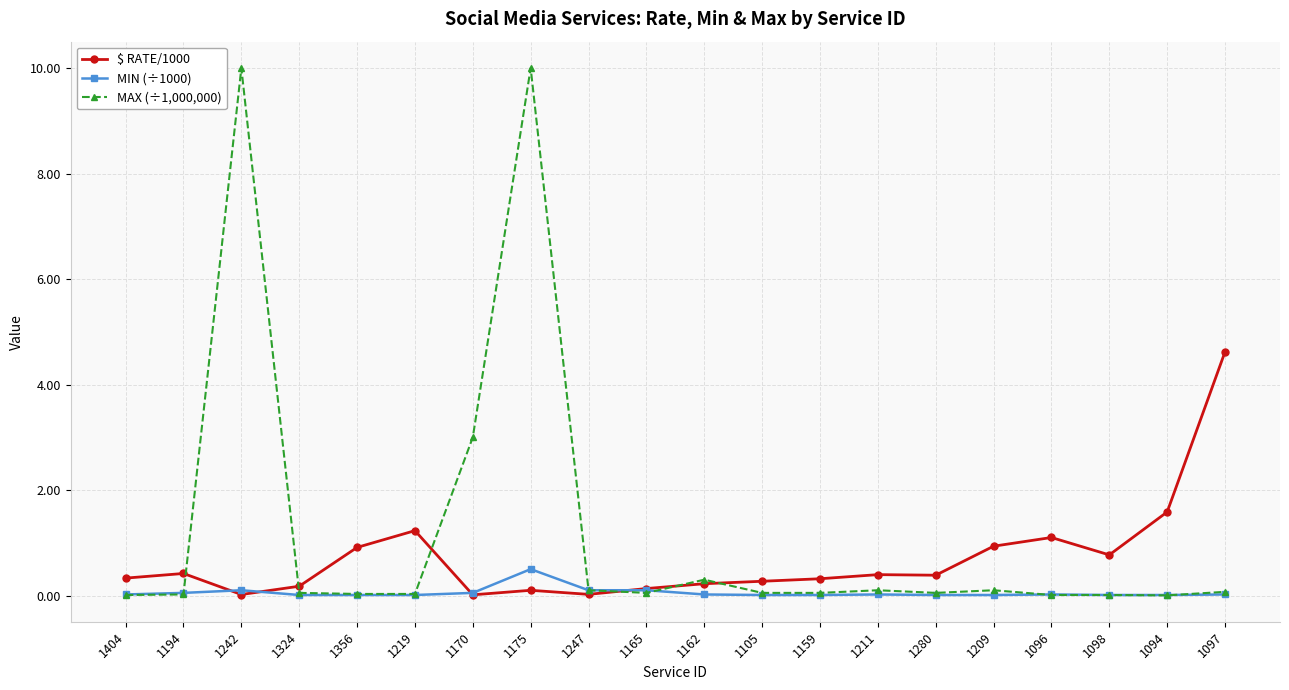

Is the value of $ RATE/1000 at 1324 greater than the value of MIN (÷1000) at 1324?

Yes